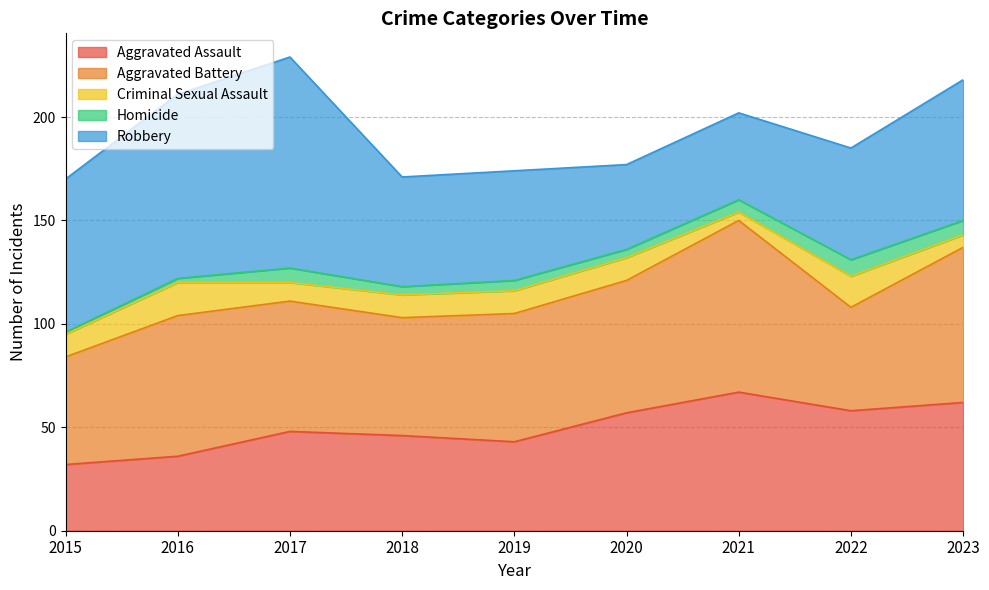

True or false: Robbery and Criminal Sexual Assault intersect in this chart.

False